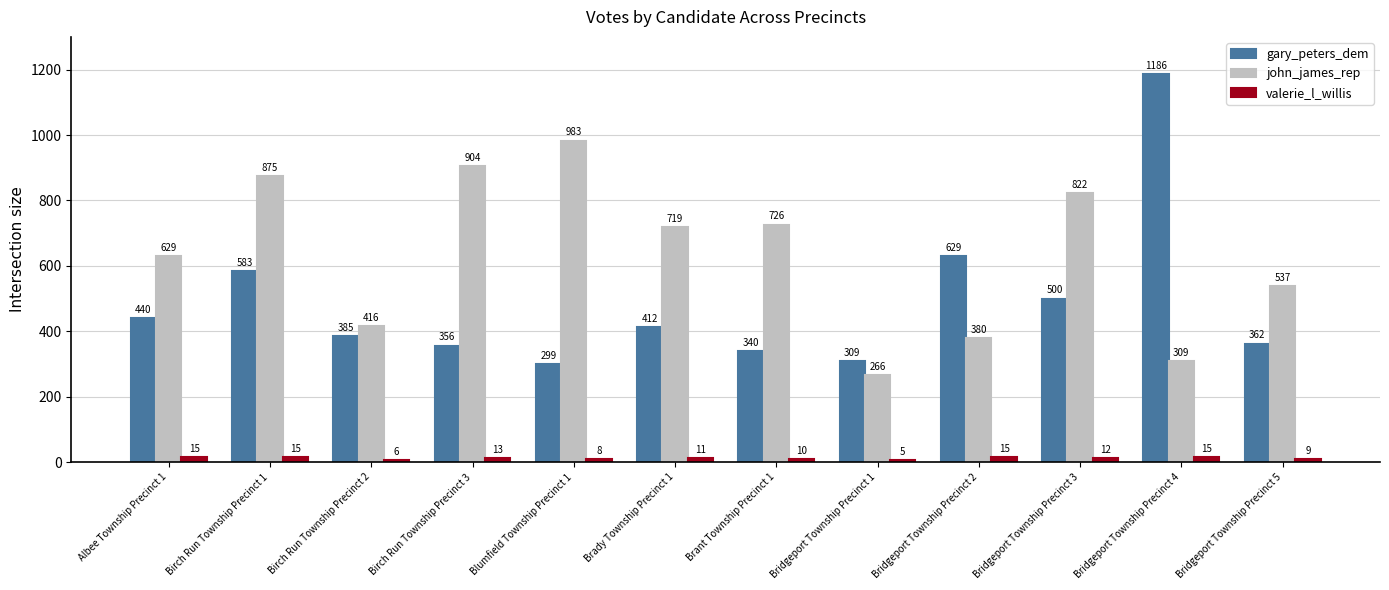

Rank the series at Brady Township Precinct 1 from lowest to highest value.

valerie_l_willis, gary_peters_dem, john_james_rep